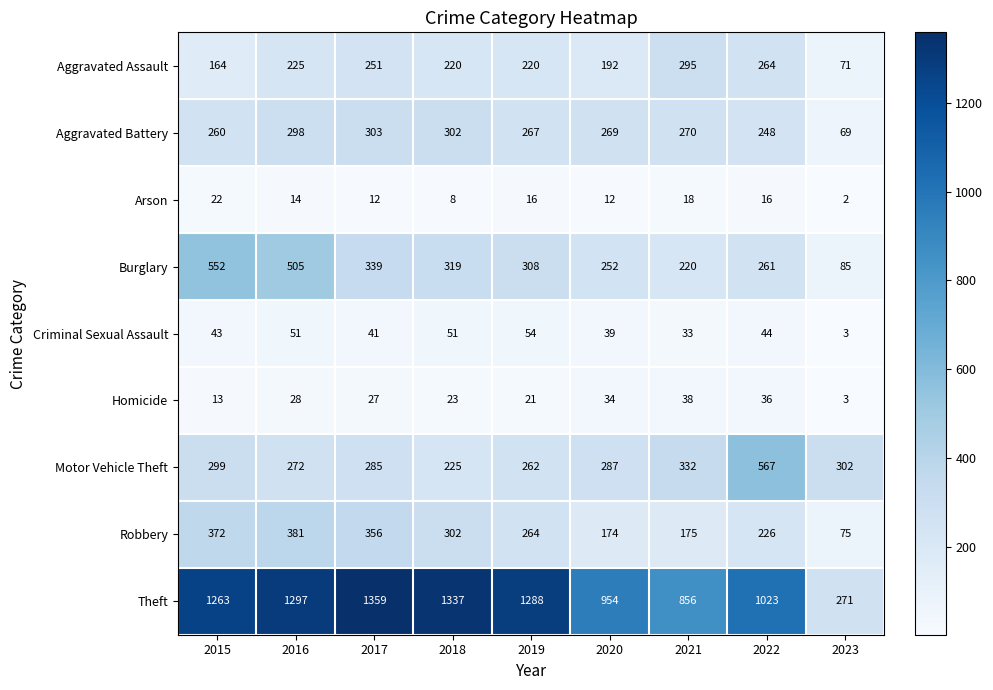

What is the total value across all series at 2020?

2213